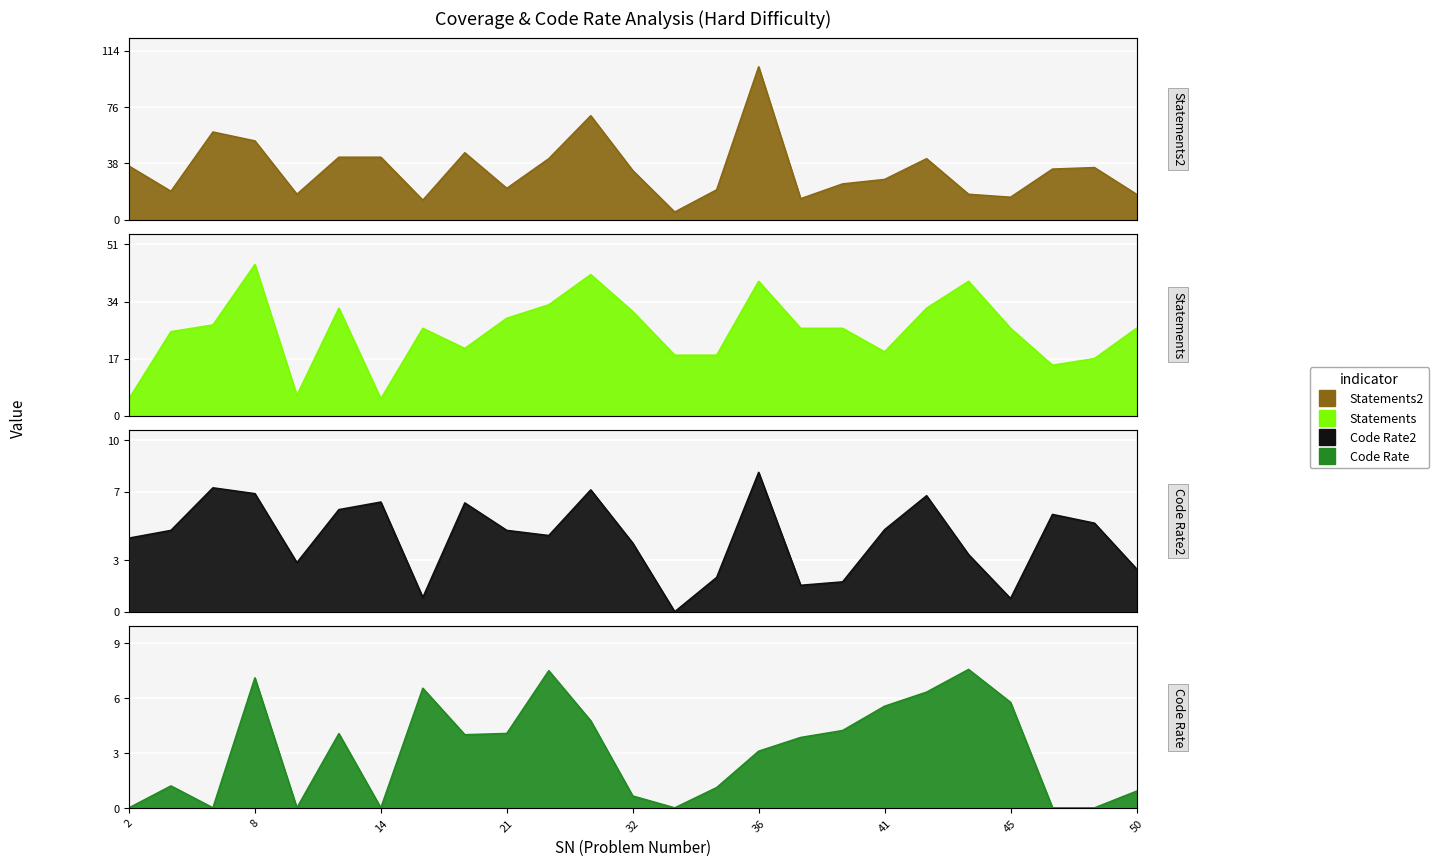

At 47, list the series in order from largest to smallest.

Statements2, Statements, Code Rate (out of 10)2, Code Rate (out of 10)